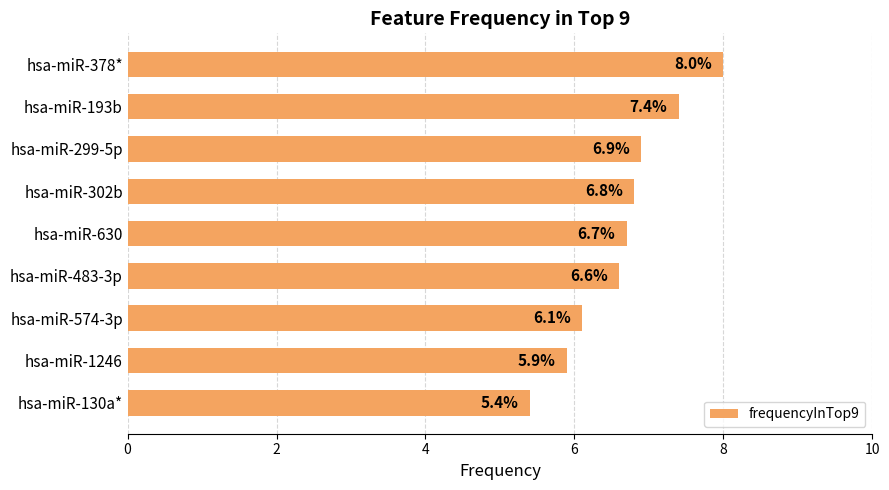

What is the average value?

6.6